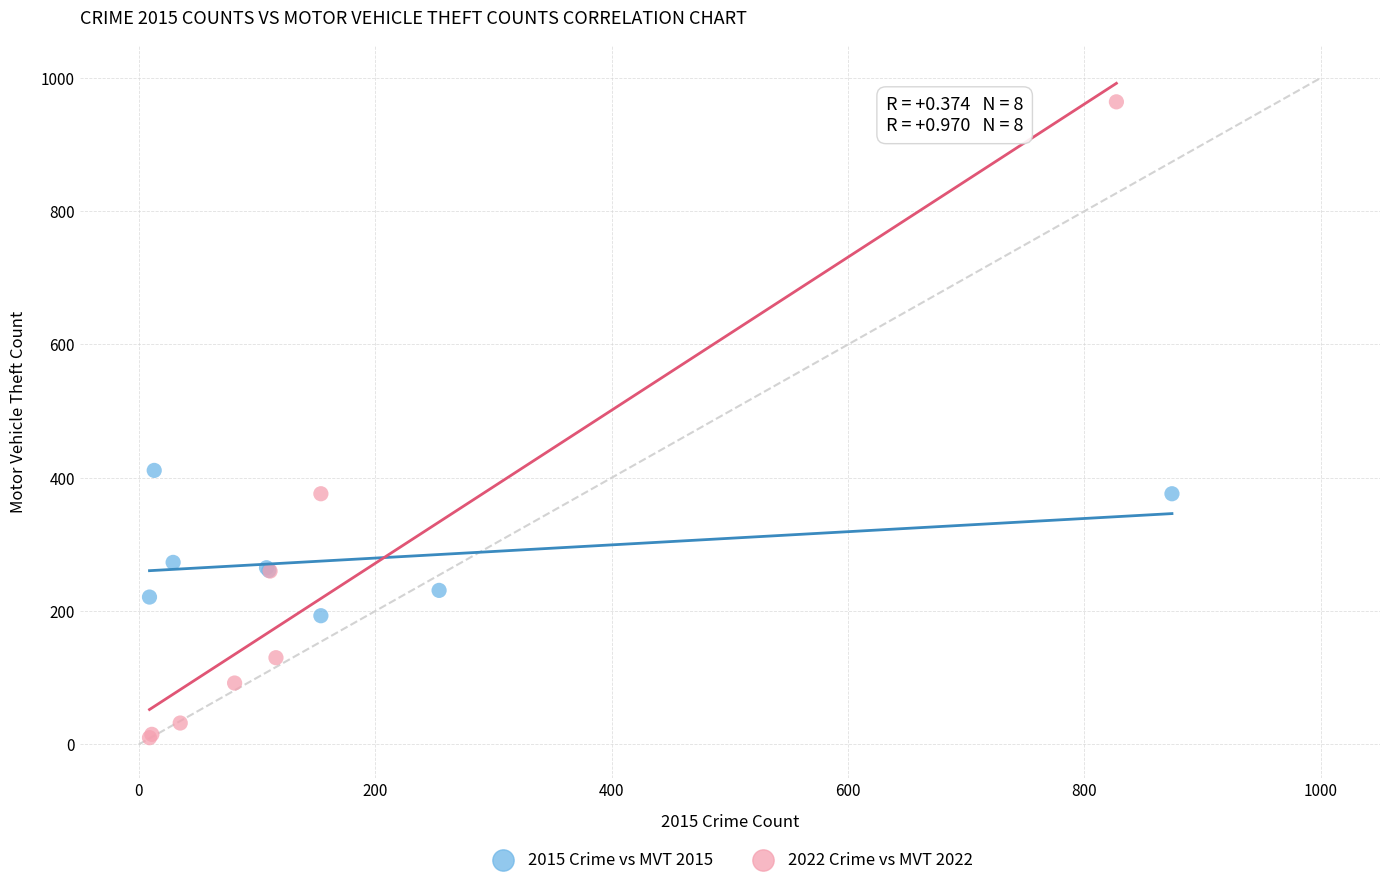

Which series contains the highest Y value?

2022 Crime vs MVT 2022